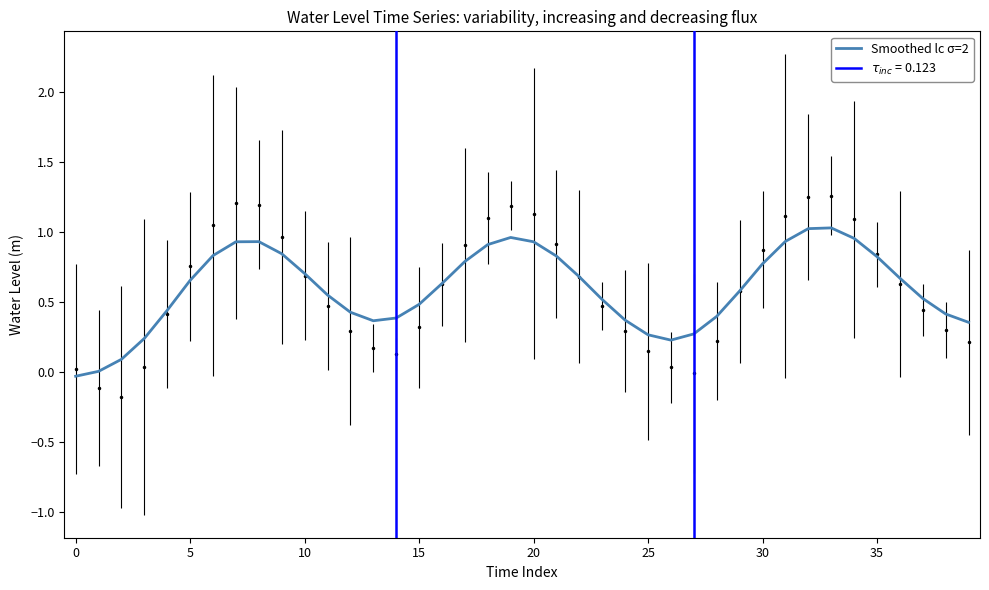

What is the label of the 24th point from the right?

16